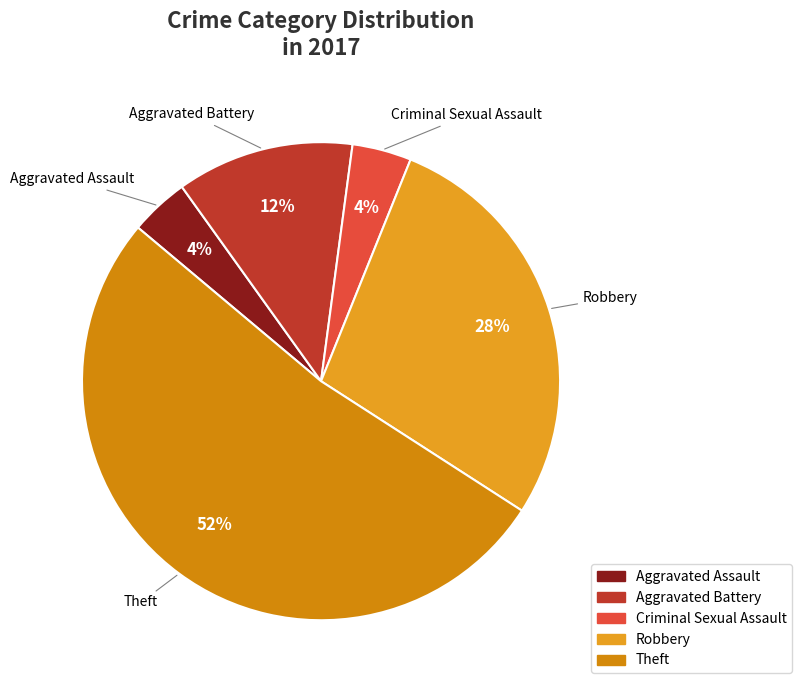

What is the largest slice in the pie chart?

Theft